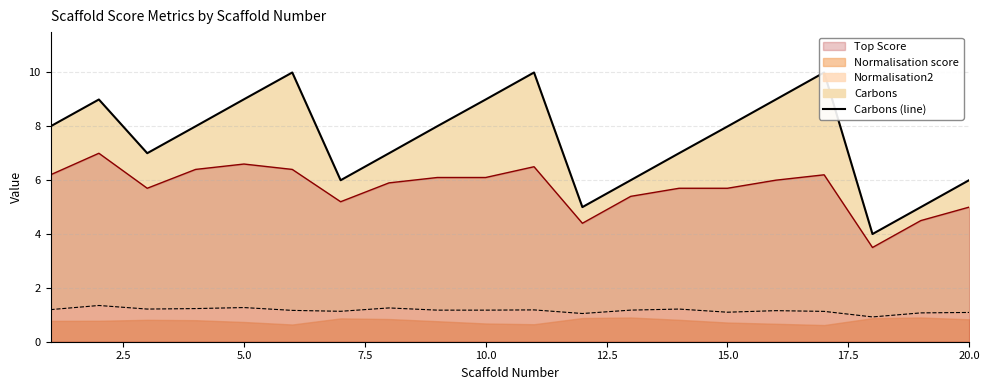

What is the lowest value of the Normalisation2 series?

0.9